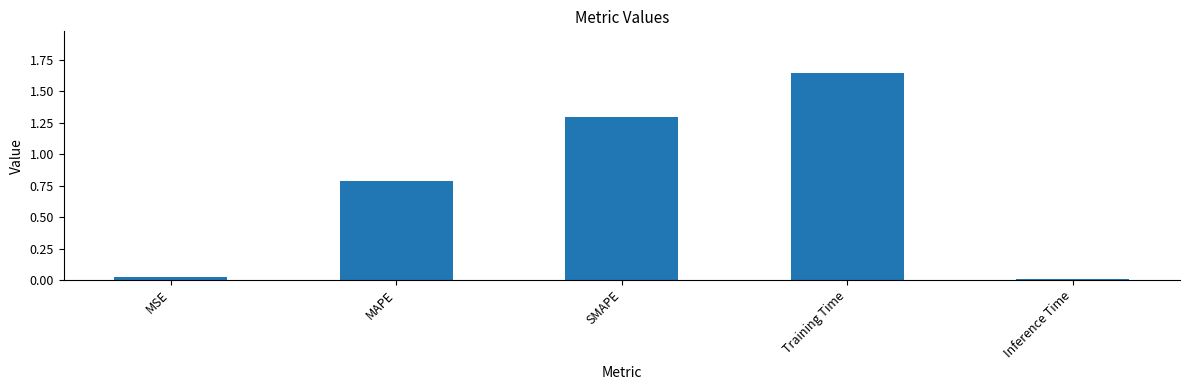

What position from the right is SMAPE?

3